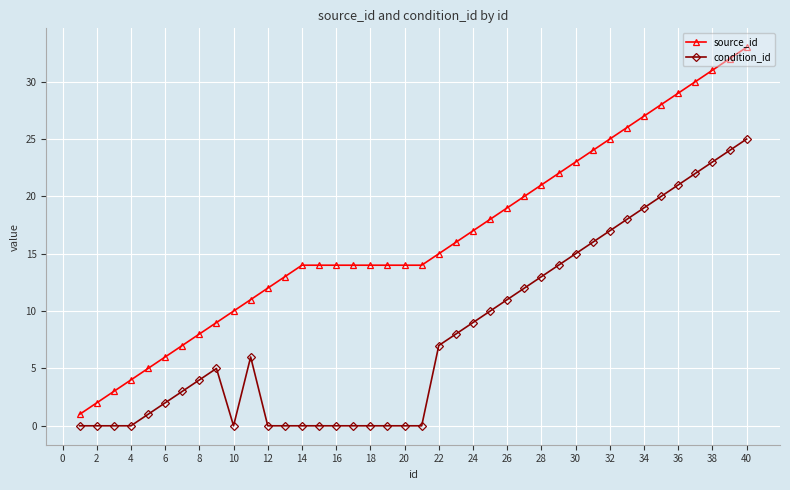

True or false: condition_id has more than 1 points higher than both neighbors.

True